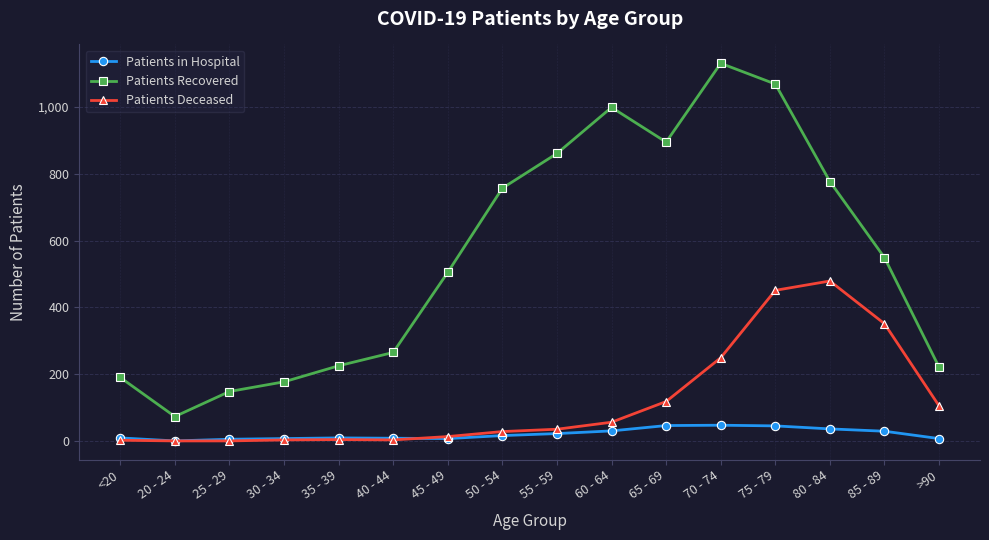

At which category does Patients Recovered reach its first local peak?

60 - 64